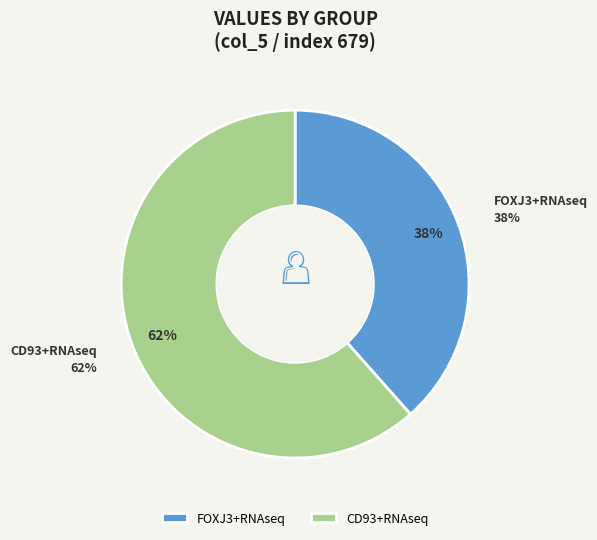

Count the number of slices in the pie.

2